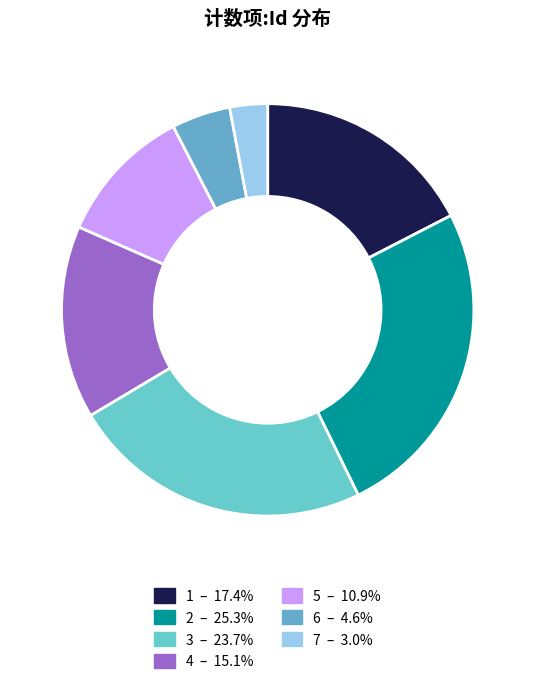

Combined, what portion of the pie is 6 and 5?

15.5%